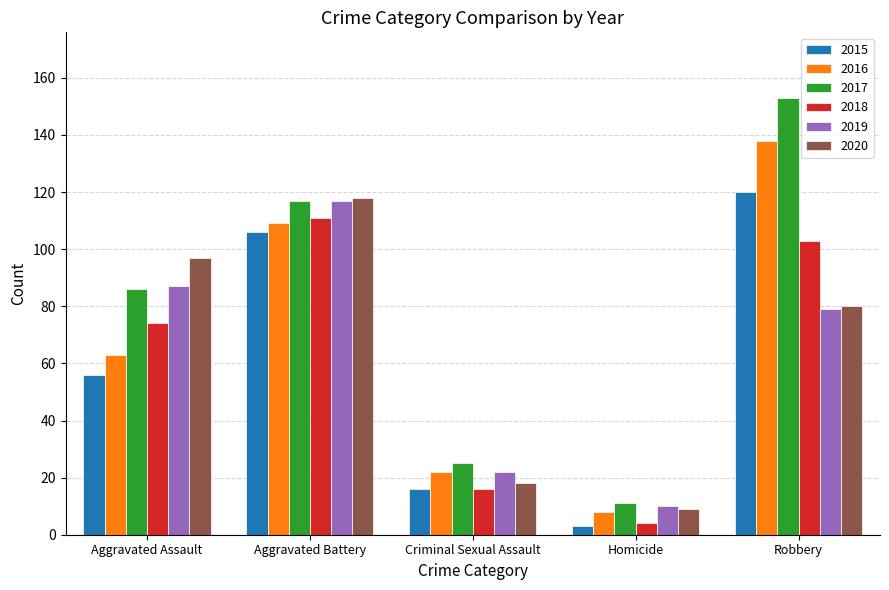

Which series has the widest spread of values?

2017